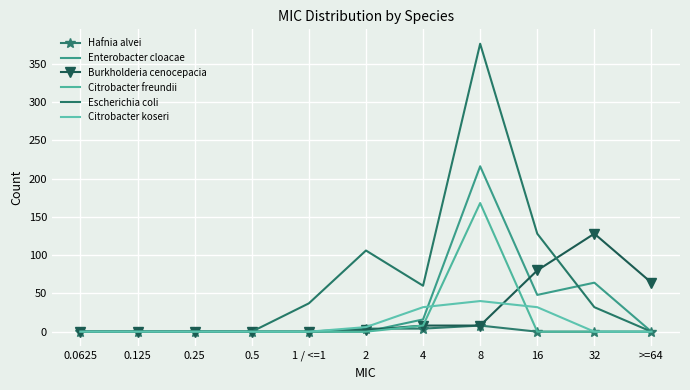

How many values in Burkholderia cenocepacia are above zero?

6